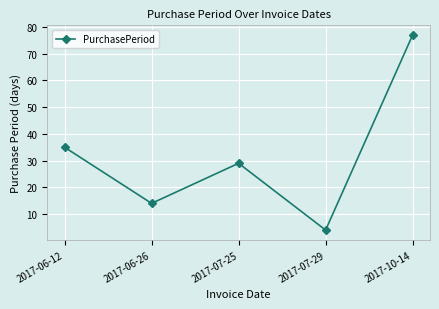

How many values are below 29?

2